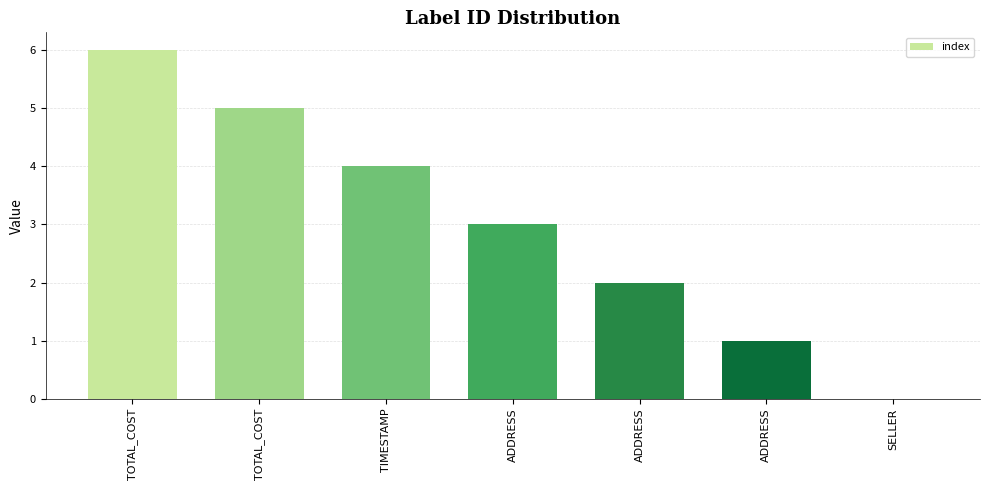

What is the greatest value displayed?

6